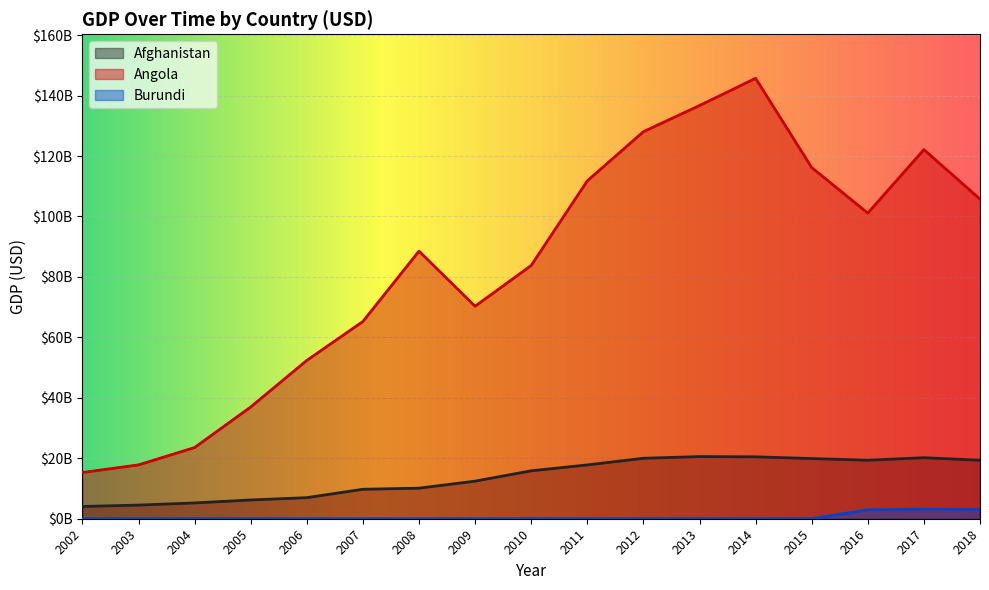

True or false: Burundi and Angola intersect in this chart.

False